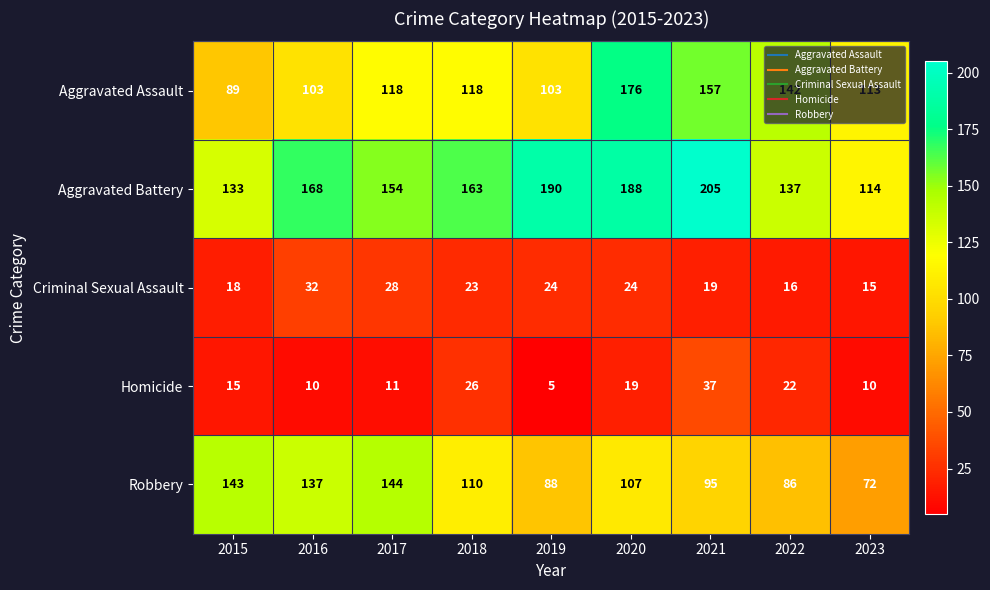

What is the minimum value for Homicide?

5